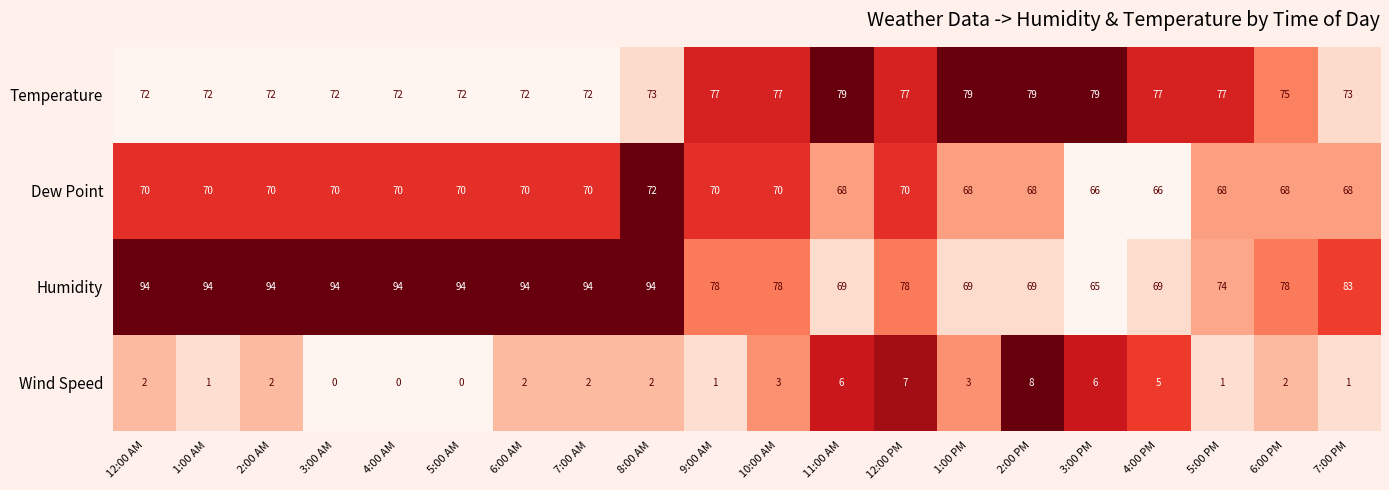

Rank the series by their maximum value, from highest to lowest.

Humidity, Temperature, Dew Point, Wind Speed